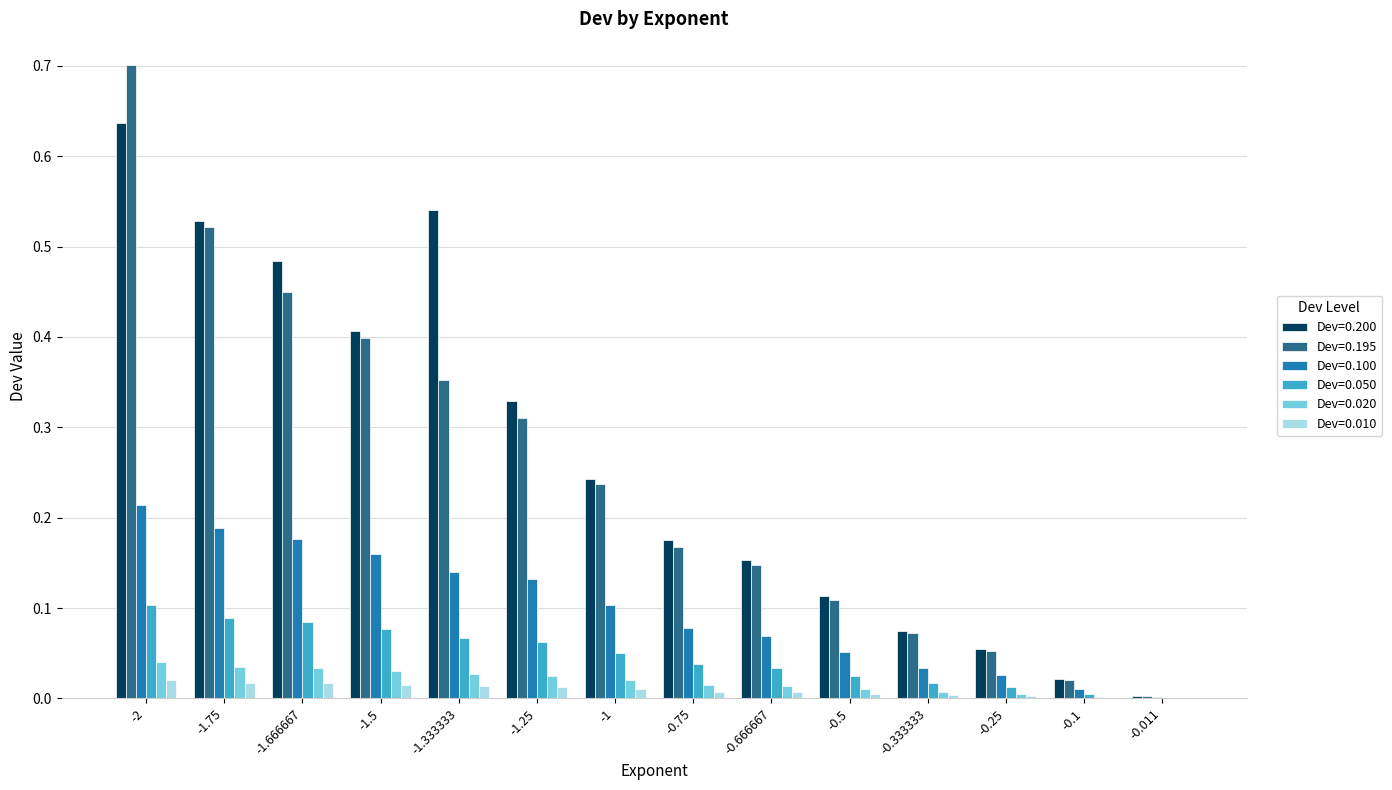

Is the value of Dev=0.195 at -1 greater than the value of Dev=0.050 at -1?

Yes